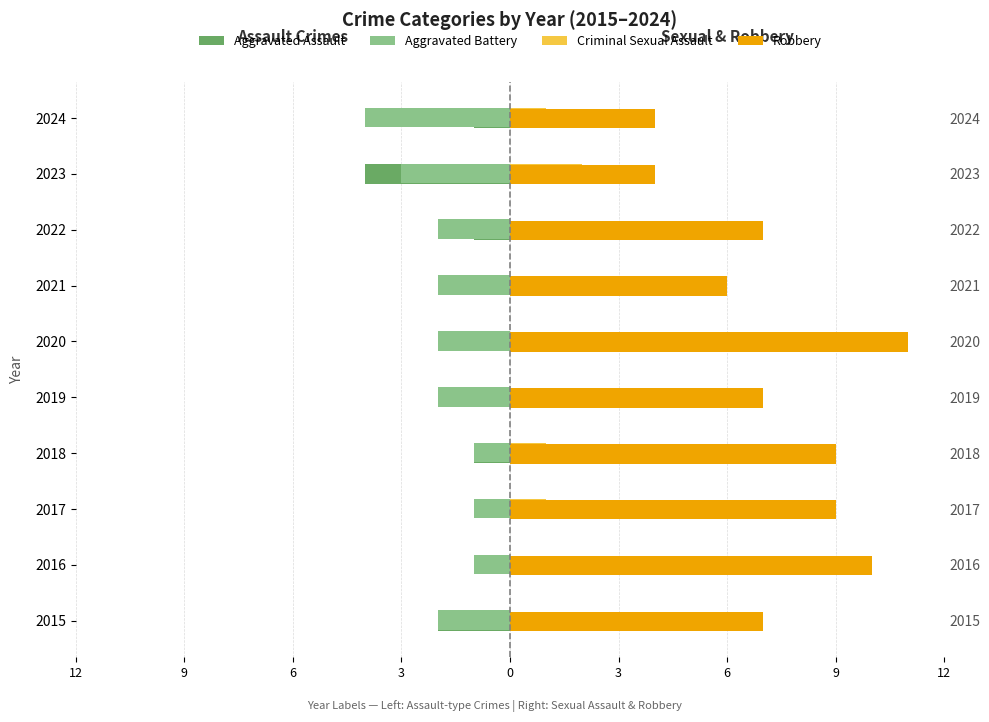

What is the difference between the highest and lowest values at 6?

10